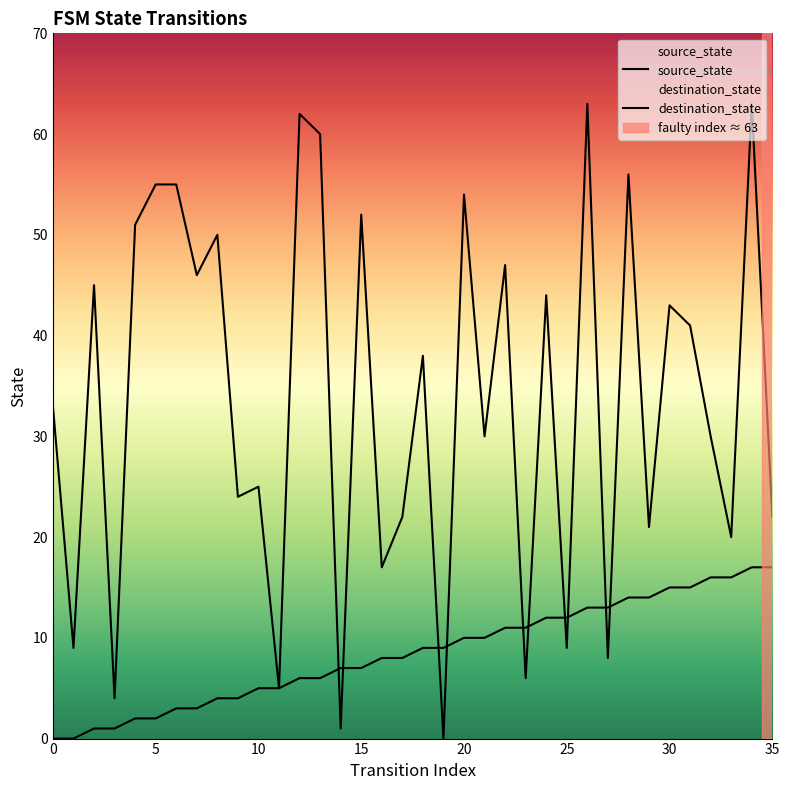

Rank the categories by destination_state value from lowest to highest.

19, 14, 3, 11, 23, 27, 1, 25, 16, 33, 29, 17, 35, 9, 10, 21, 32, 0, 18, 31, 30, 24, 2, 7, 22, 8, 4, 15, 20, 5, 6, 28, 13, 12, 26, 34